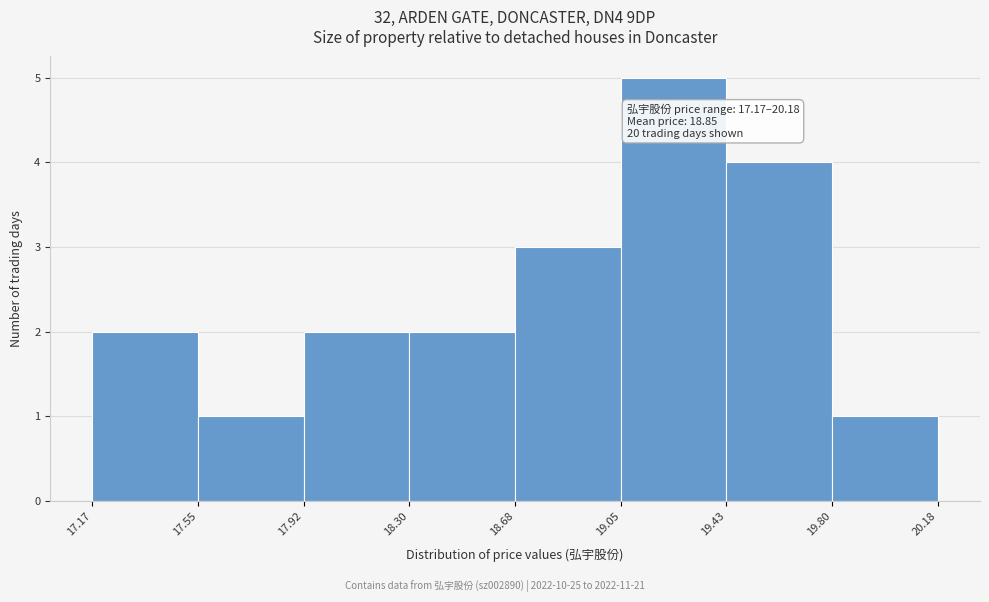

Which range on the x-axis has the tallest bar?

19.05 to 19.43